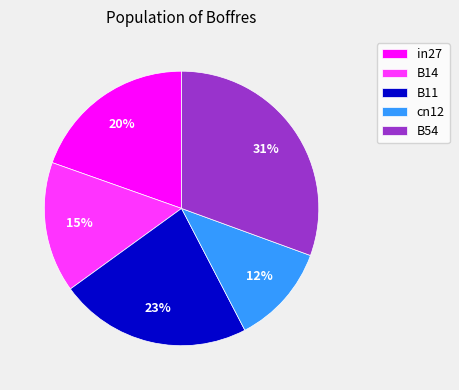

How many segments does this pie chart have?

5